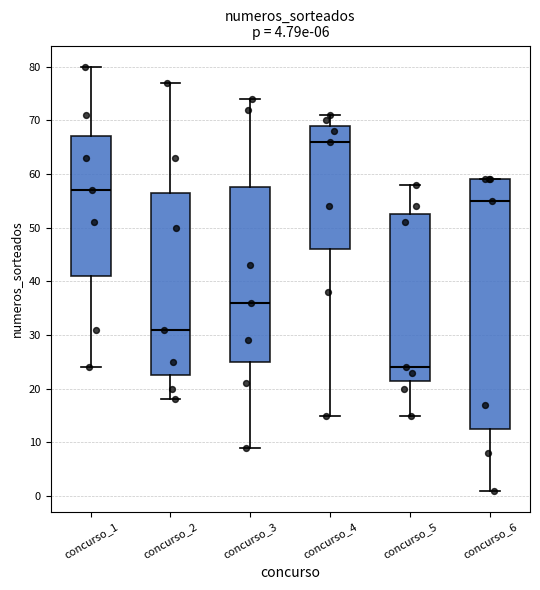

Where does the lower whisker of the box for concurso_1 end on the y-axis? The values are not printed on the chart, so give them approximately, as read against the axis.

24